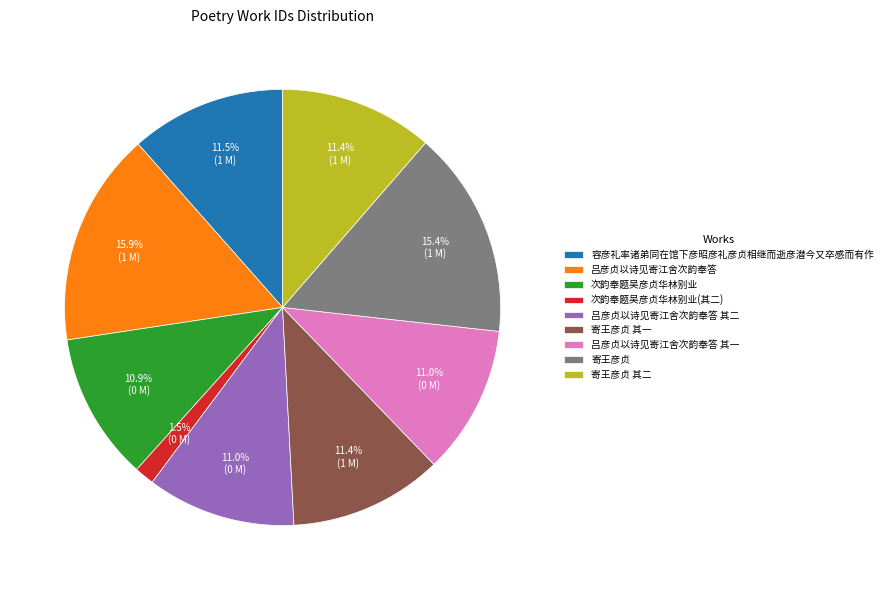

What percentage do 吕彦贞以诗见寄江舍次韵奉答 其一 and 吕彦贞以诗见寄江舍次韵奉答 together represent?

26.9%